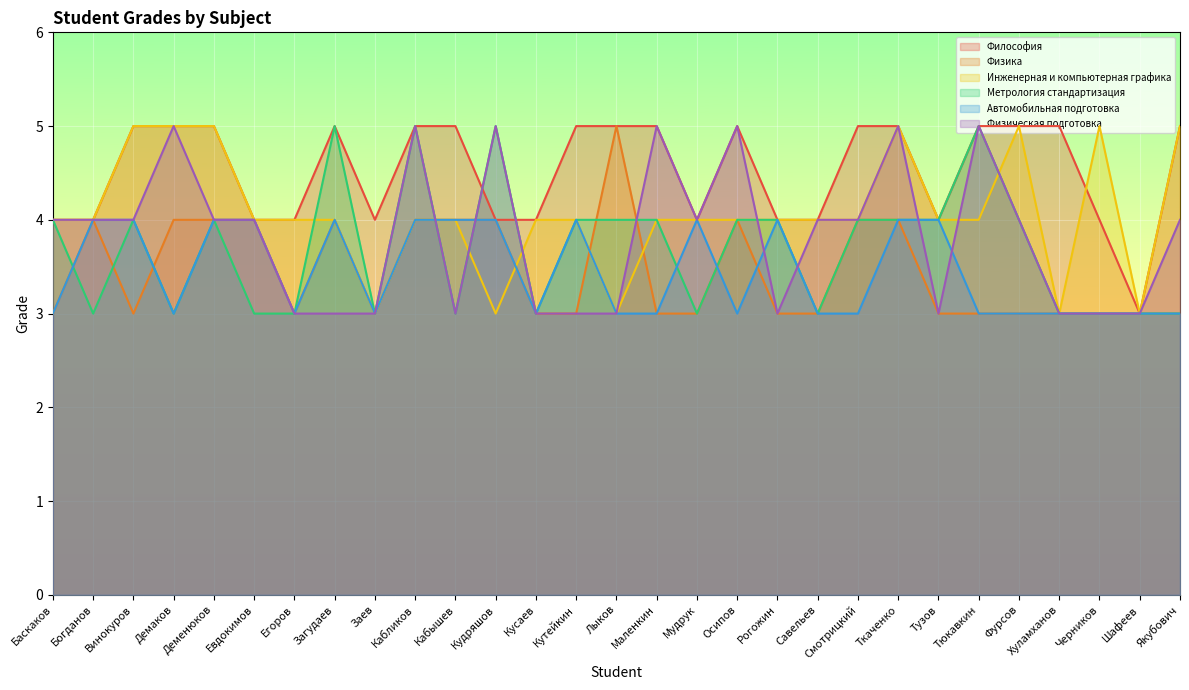

Between Шафеев and Кудряшов, which is larger?

Кудряшов